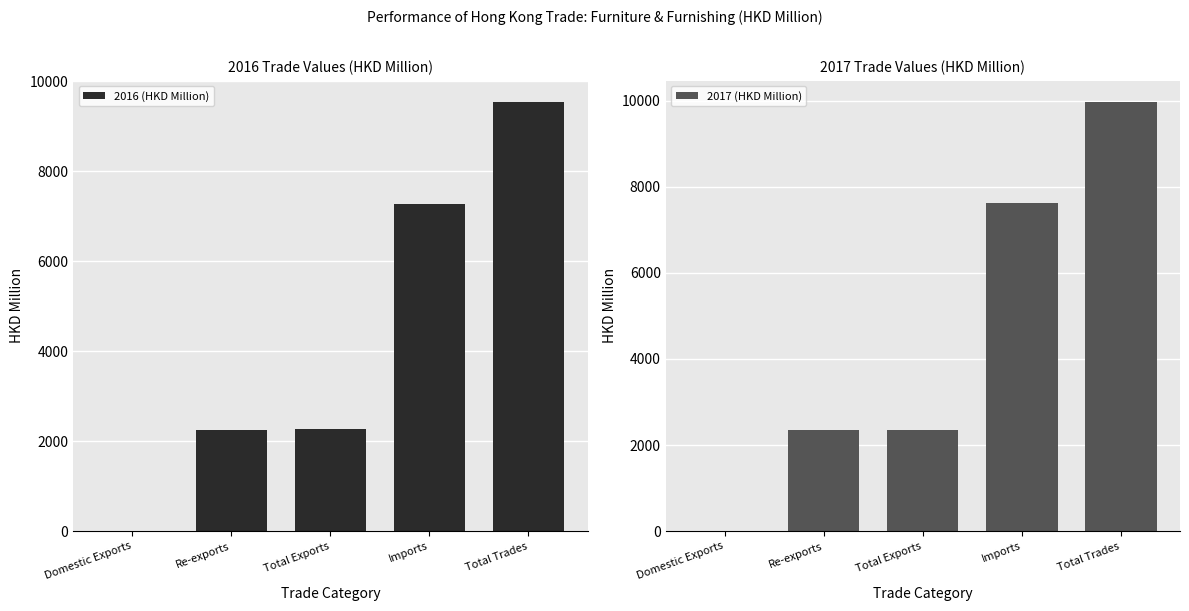

The value of 2016 (HKD Million) at Re-exports is 2250.0. True or false?

True